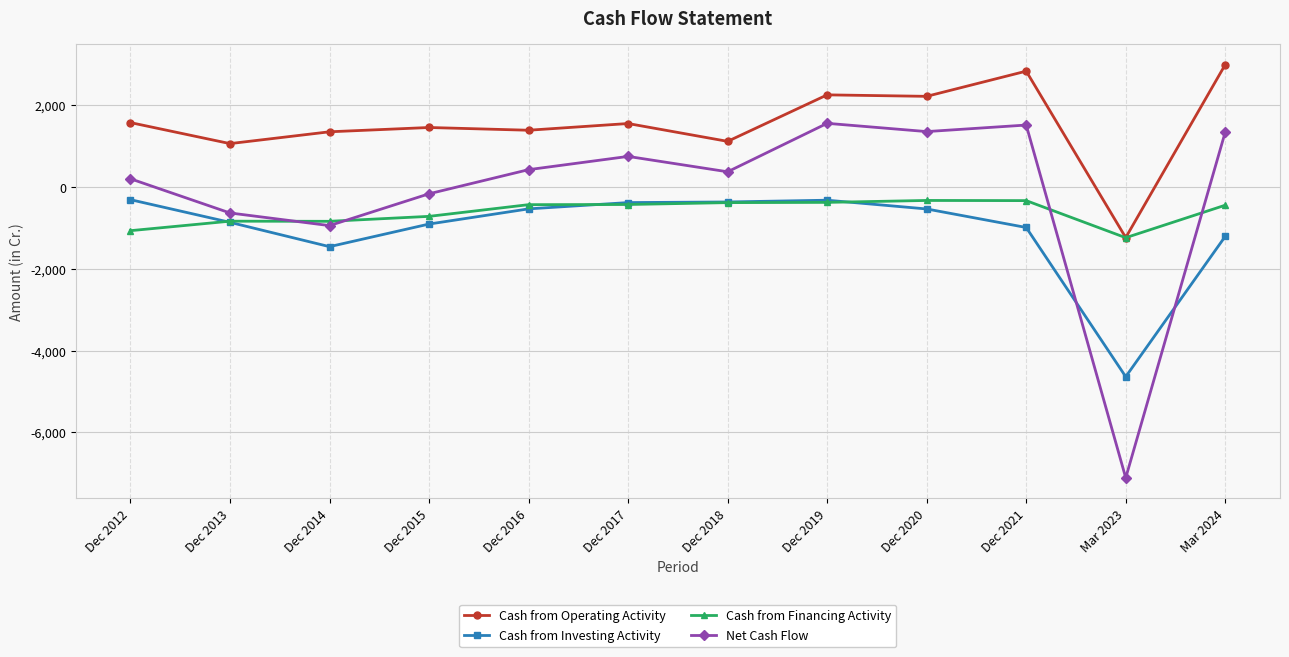

True or false: Cash from Operating Activity has more than 0 interior local peaks.

True